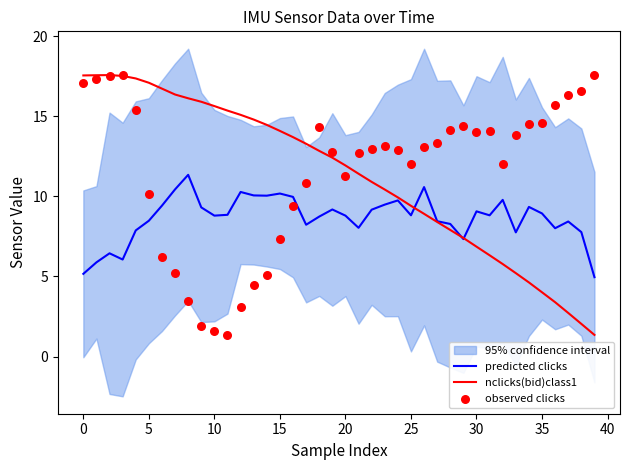

Which series has the largest Y range (max minus min)?

nclicks(bid)class1